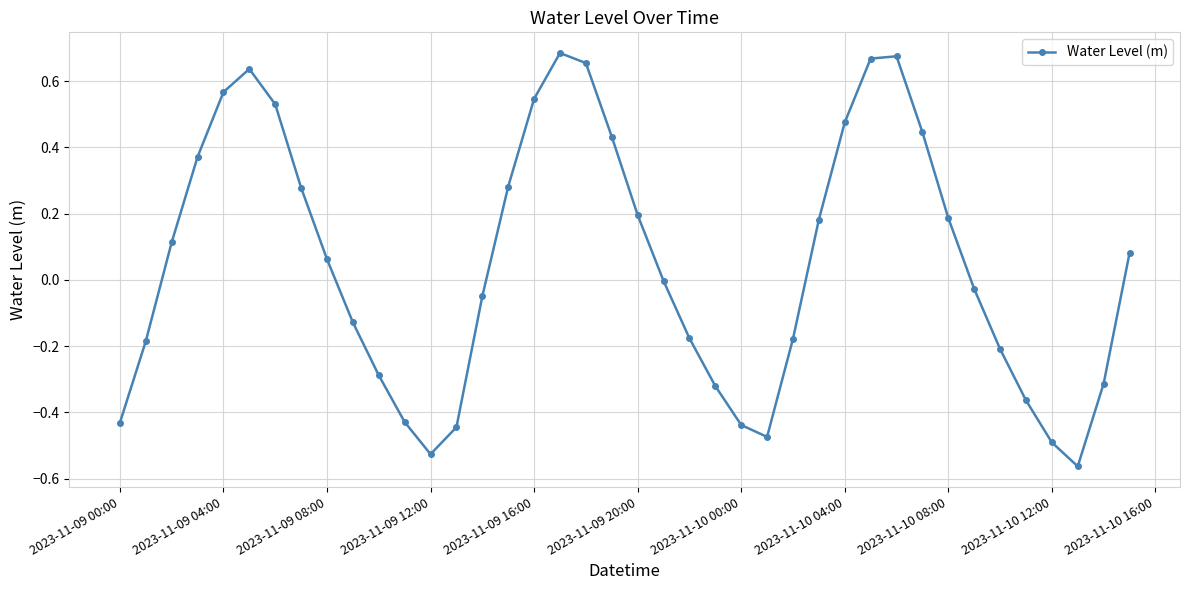

How many points are higher than both their immediate neighbors (excluding endpoints)?

3